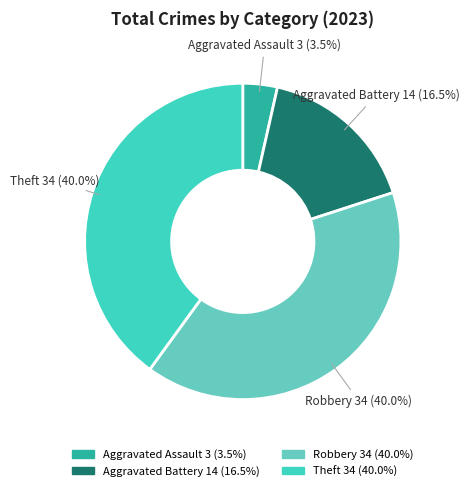

Count the number of slices in the pie.

4